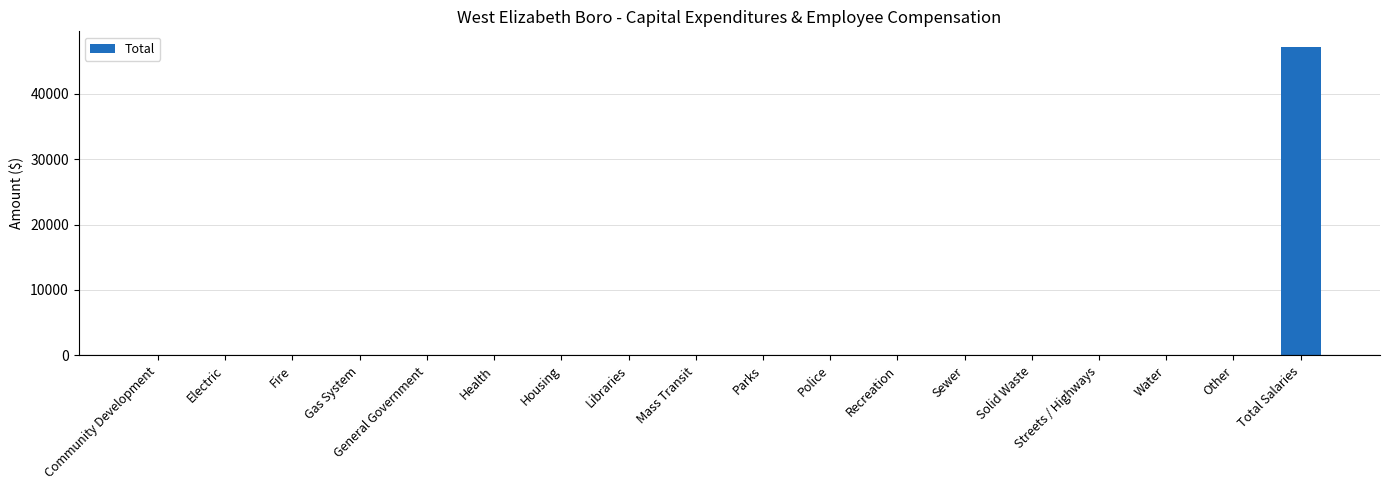

The value at General Government is -22361. True or false?

False